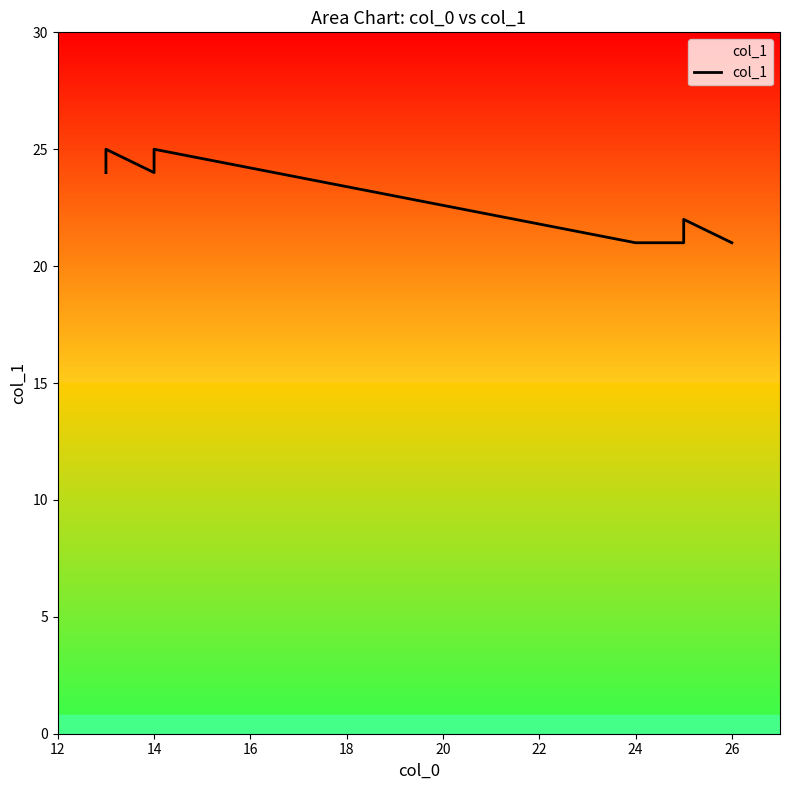

Approximately how many times larger is the value at 14 compared to 14?

1.0